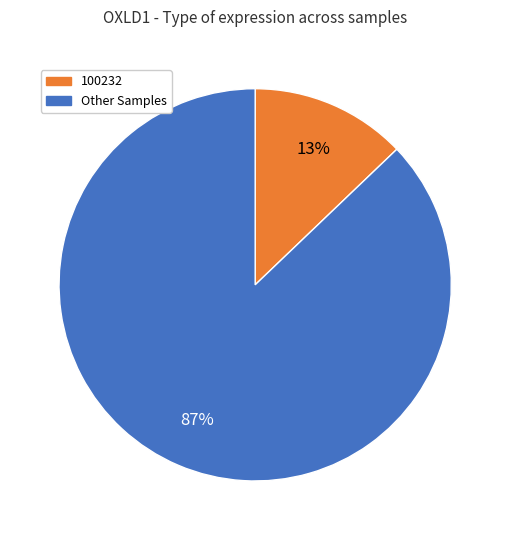

Does any single category account for the majority?

Yes